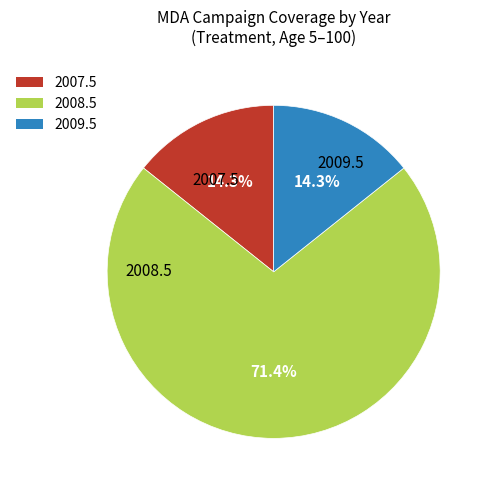

Which slice represents more than half of the pie?

2008.5